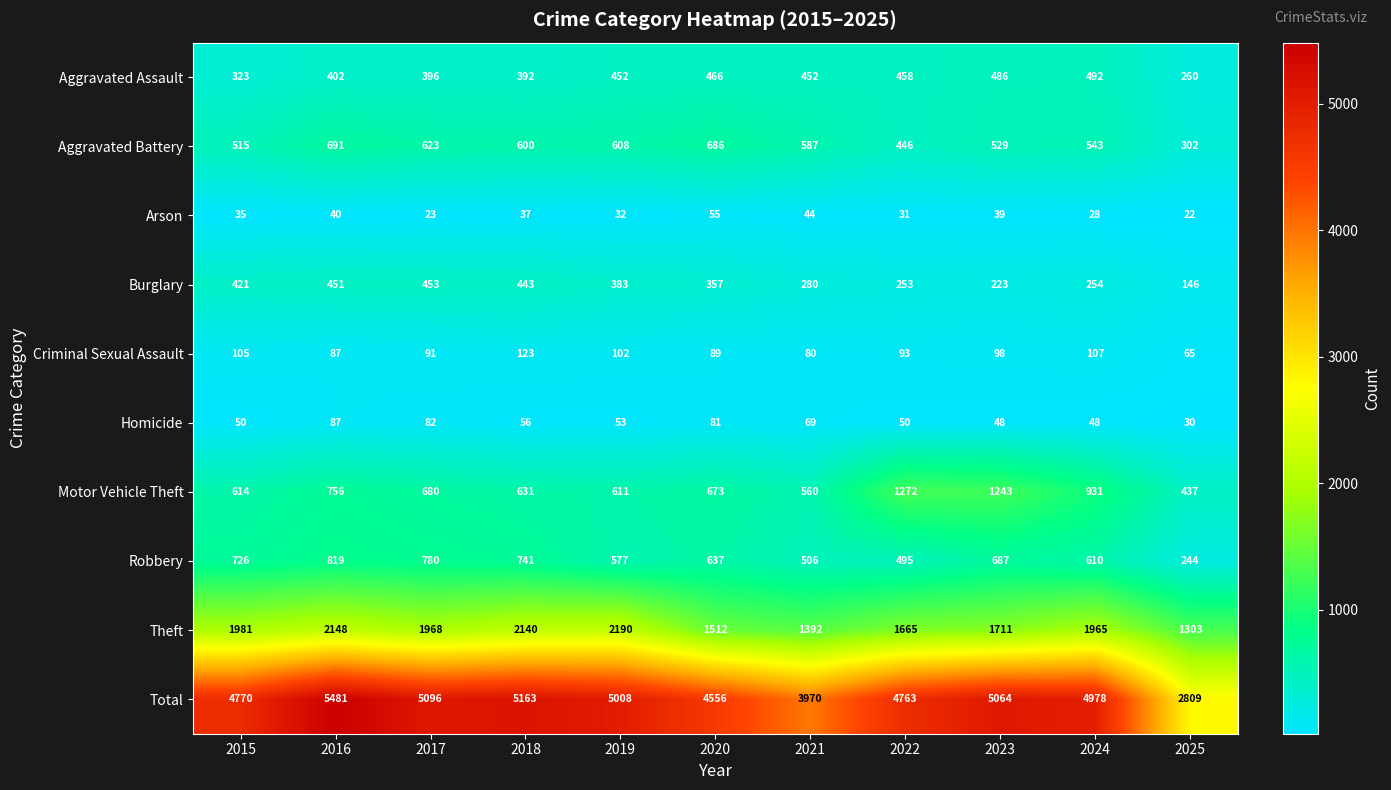

Is it true that Arson equals 50 at 2015?

False